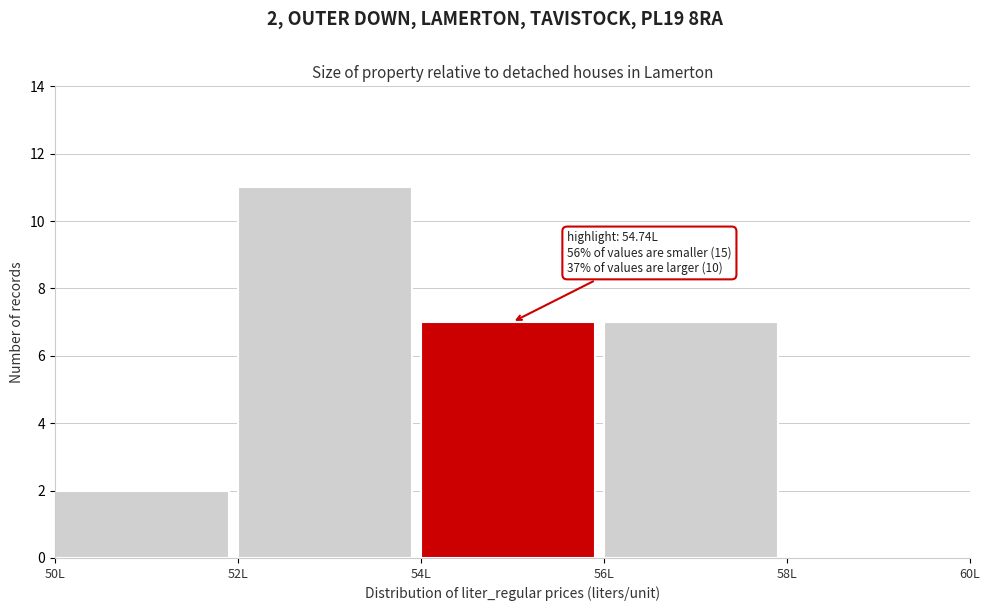

Which range on the x-axis has the tallest bar?

52 to 54